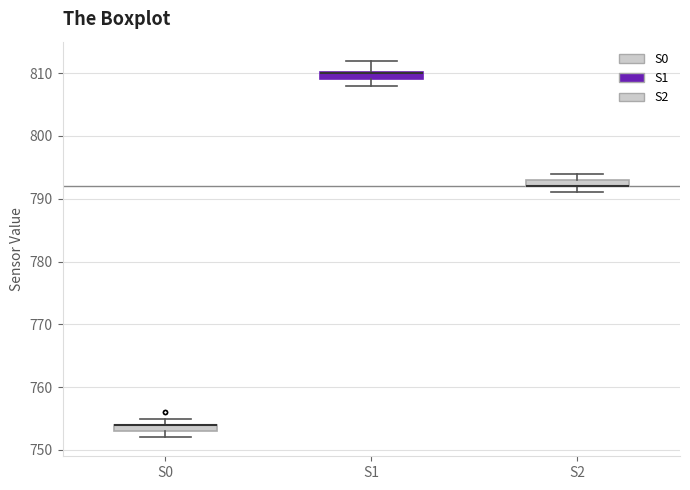

Where is the upper edge of the box for S1 on the y-axis? The values are not printed on the chart, so give them approximately, as read against the axis.

810